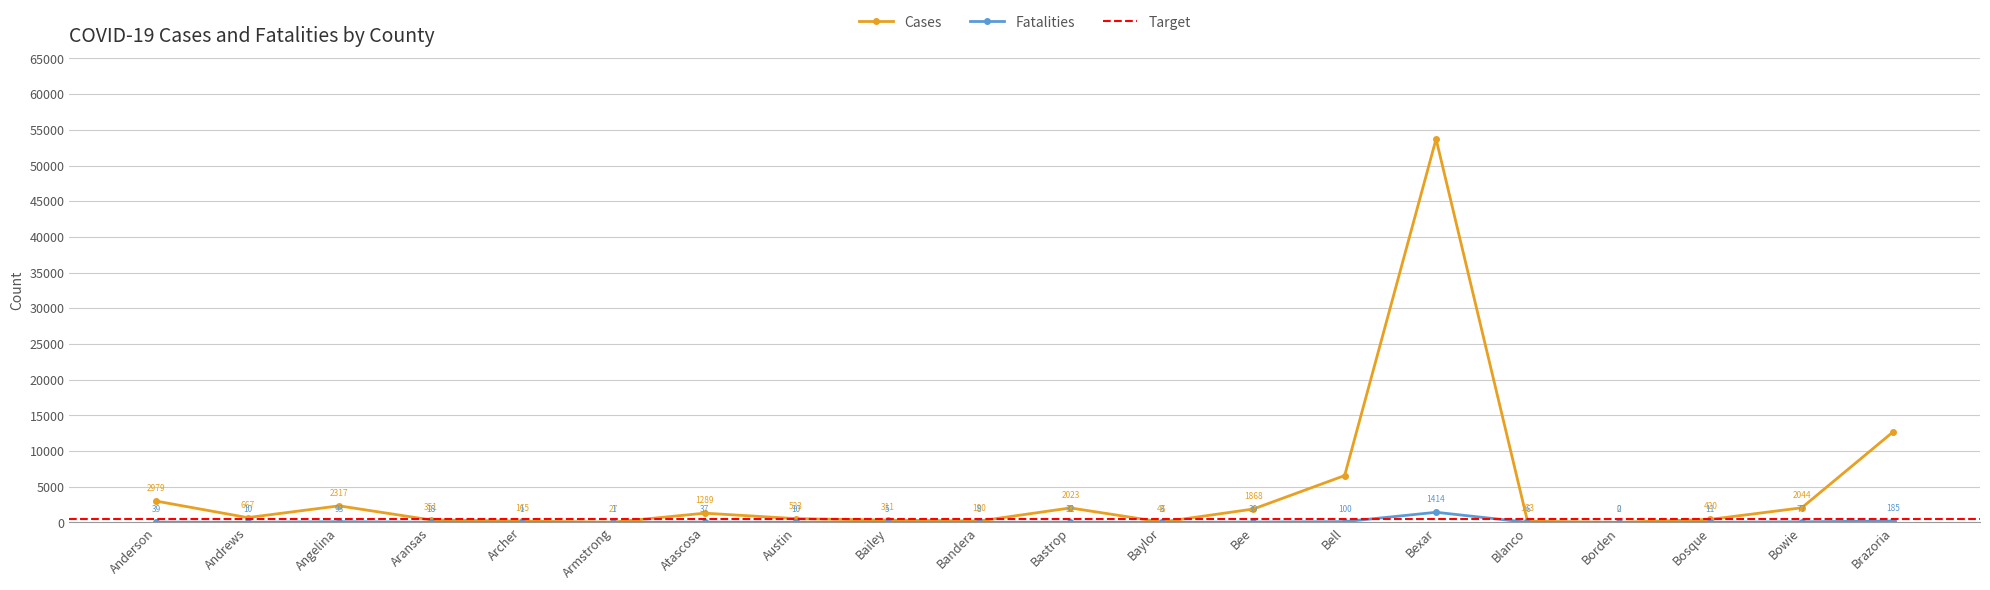

Is the value of Cases at Borden greater than the value of Fatalities at Bastrop?

No